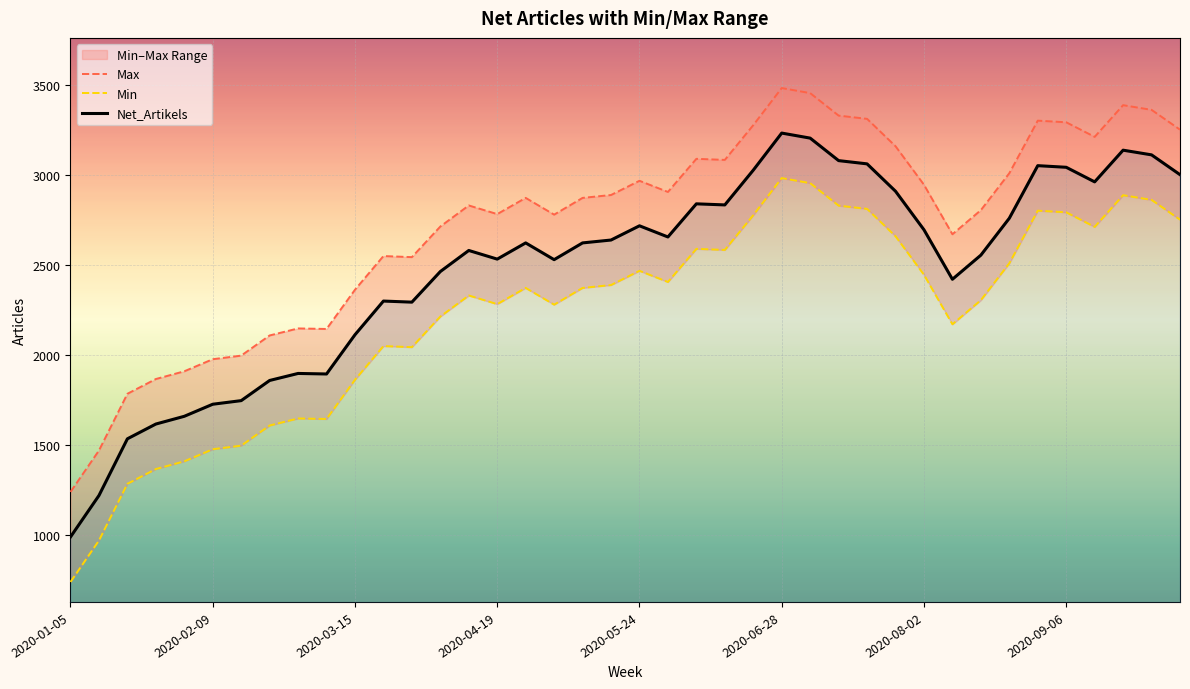

How many data points in Min are above 2373?

19